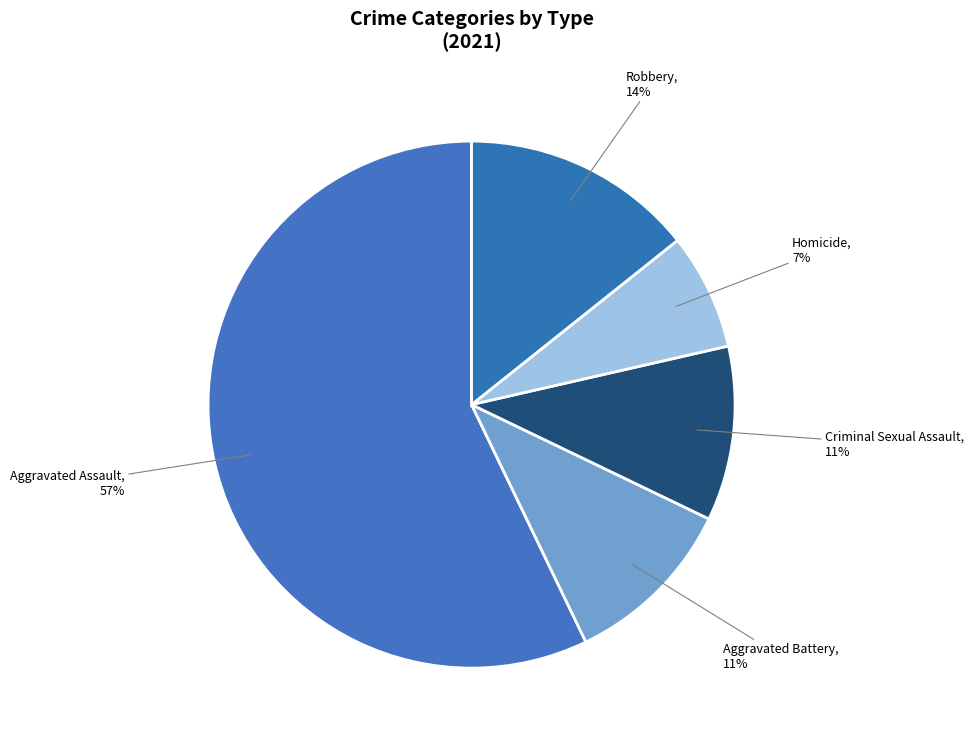

How many segments does this pie chart have?

5